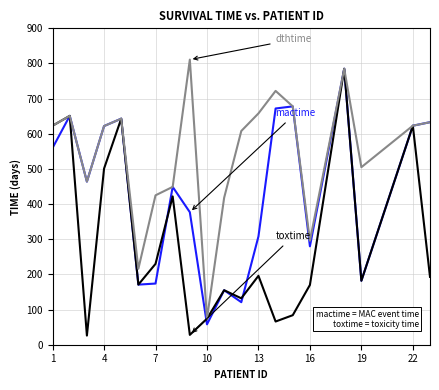

What is the minimum value shown in the chart?

26